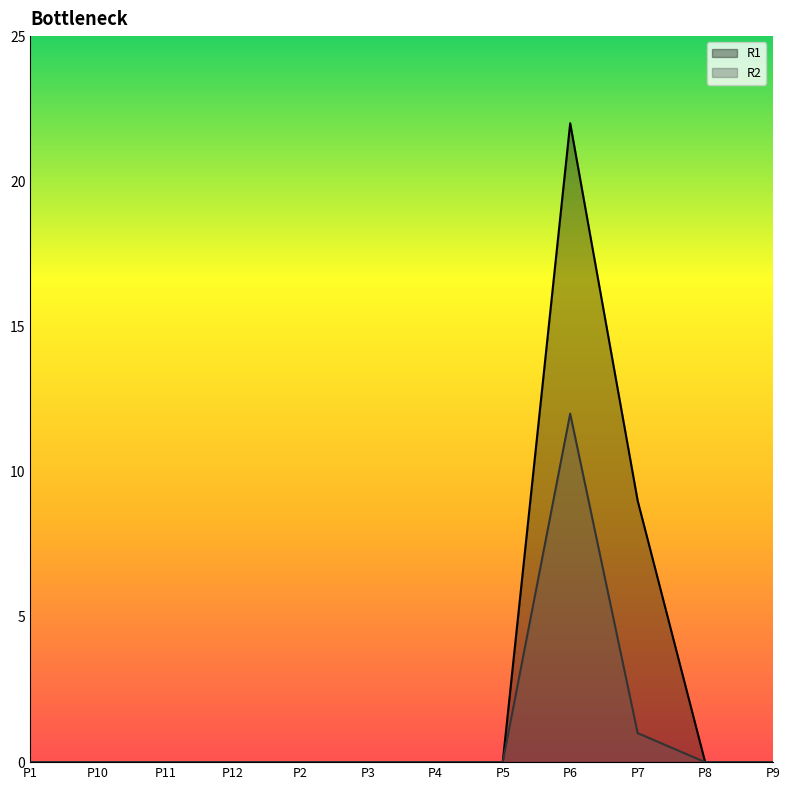

Is the value of R1 at P6 greater than the value of R2 at P4?

Yes